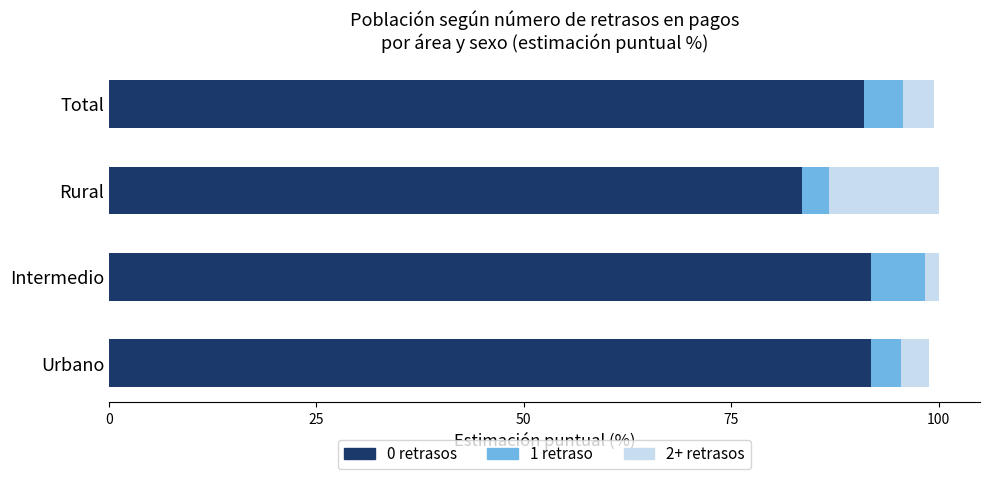

What is the total value across all series at Urbano?

98.9